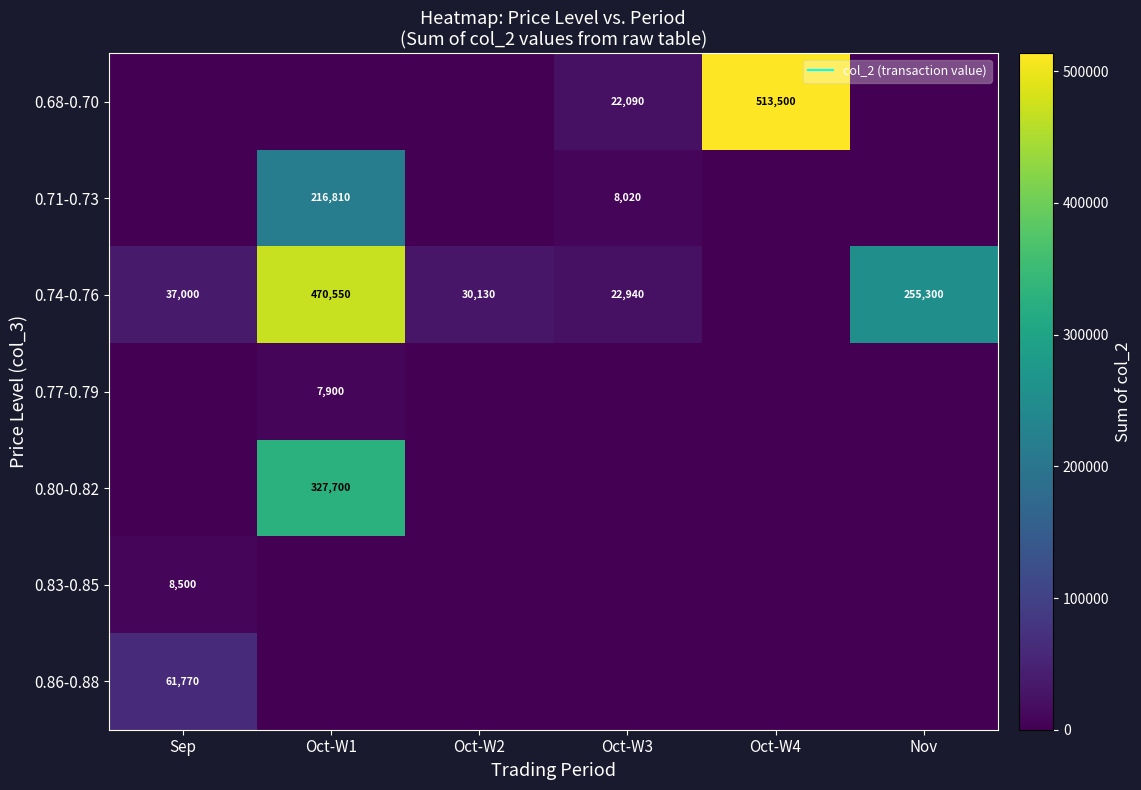

Which has a higher value, Oct-W1 or Oct-W3?

Oct-W3